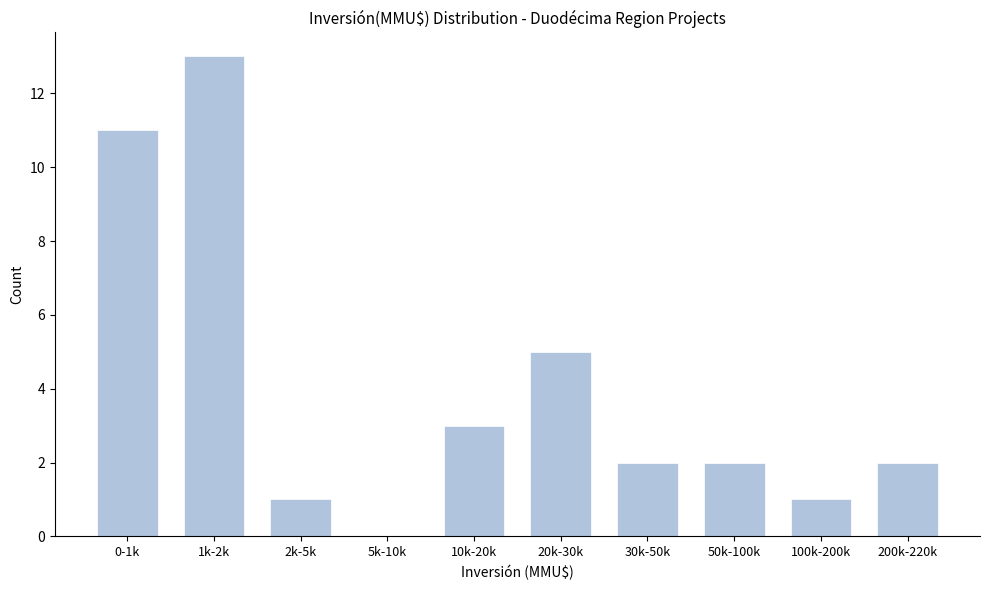

Reading left to right, list all the values displayed in this chart.

0-1k=11	1k-2k=13	2k-5k=1	5k-10k=0	10k-20k=3	20k-30k=5	30k-50k=2	50k-100k=2	100k-200k=1	200k-220k=2